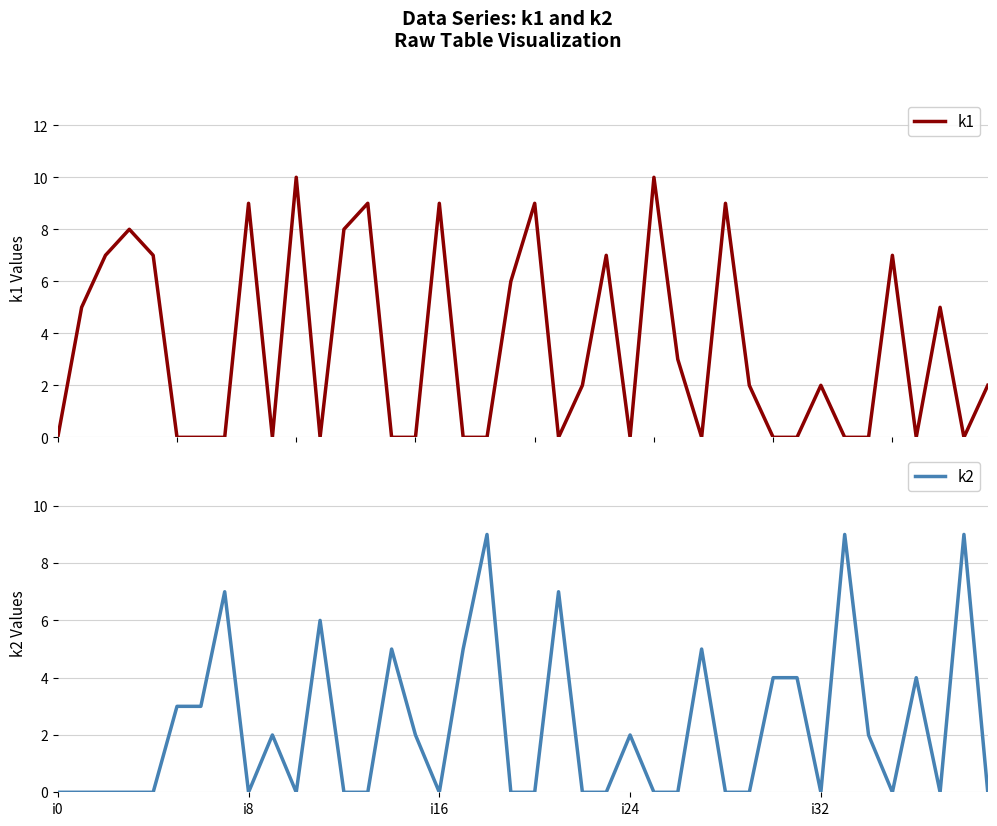

At which category is the sum across all series the highest?

10